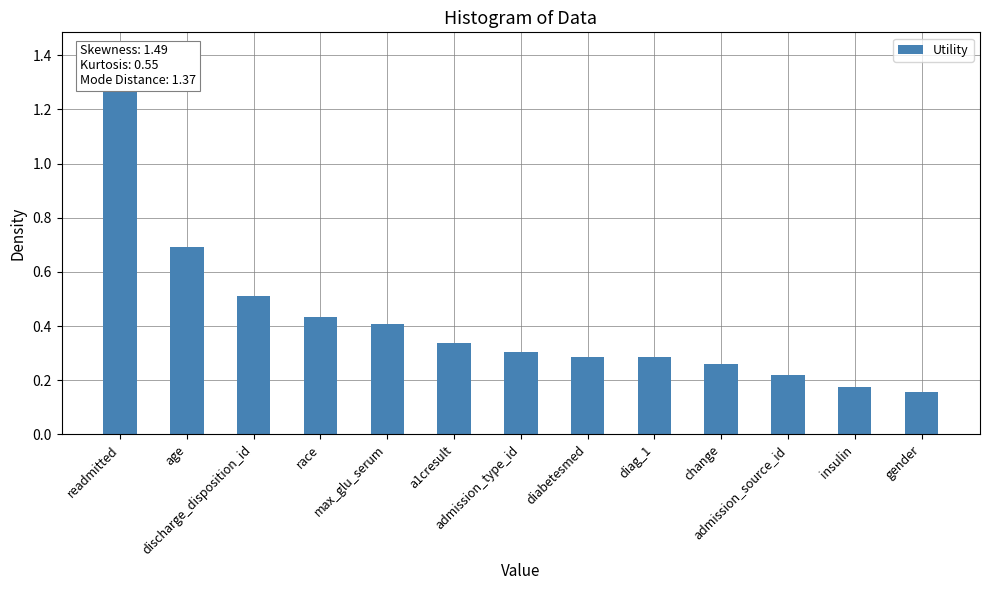

List the labels in order of value, largest first.

readmitted, age, discharge_disposition_id, race, max_glu_serum, a1cresult, admission_type_id, diabetesmed, diag_1, change, admission_source_id, insulin, gender